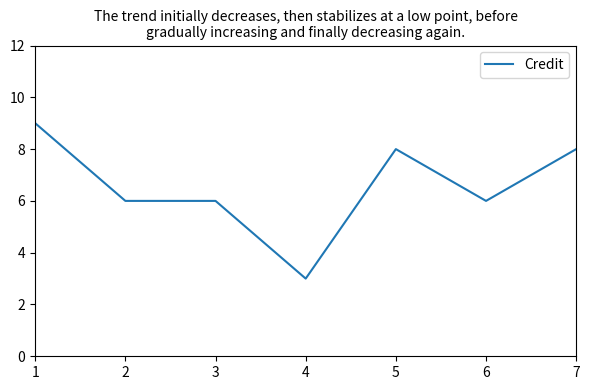

Is it true that the value at 2 is 2?

False